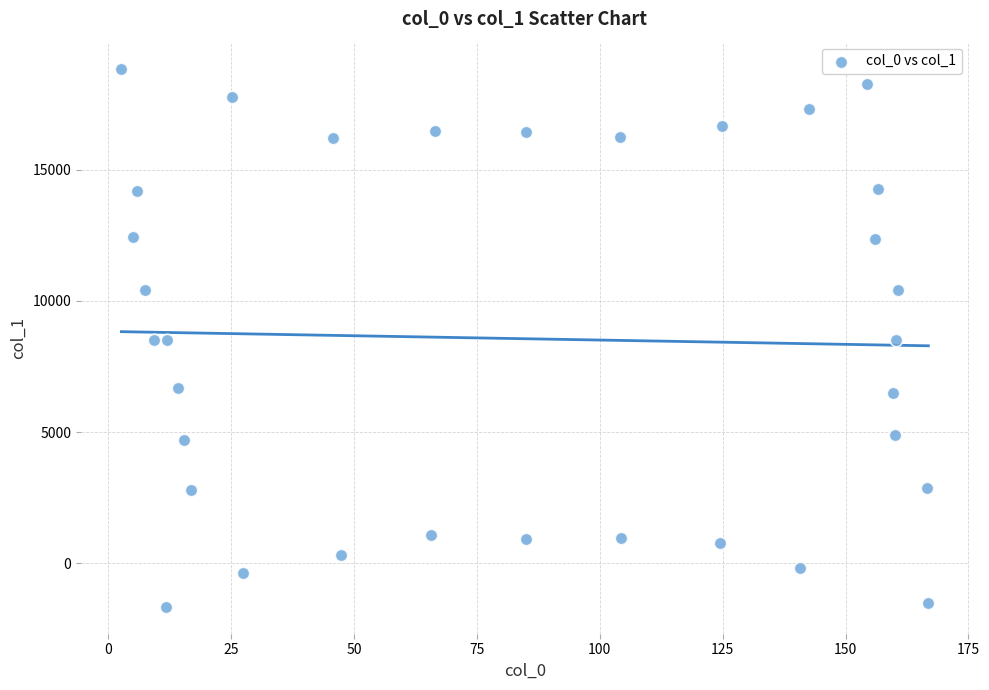

What is the range of X values (max minus min)?

164.2